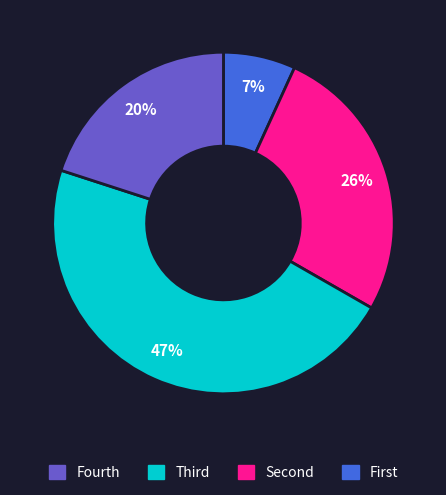

Is there a majority slice in this chart?

No